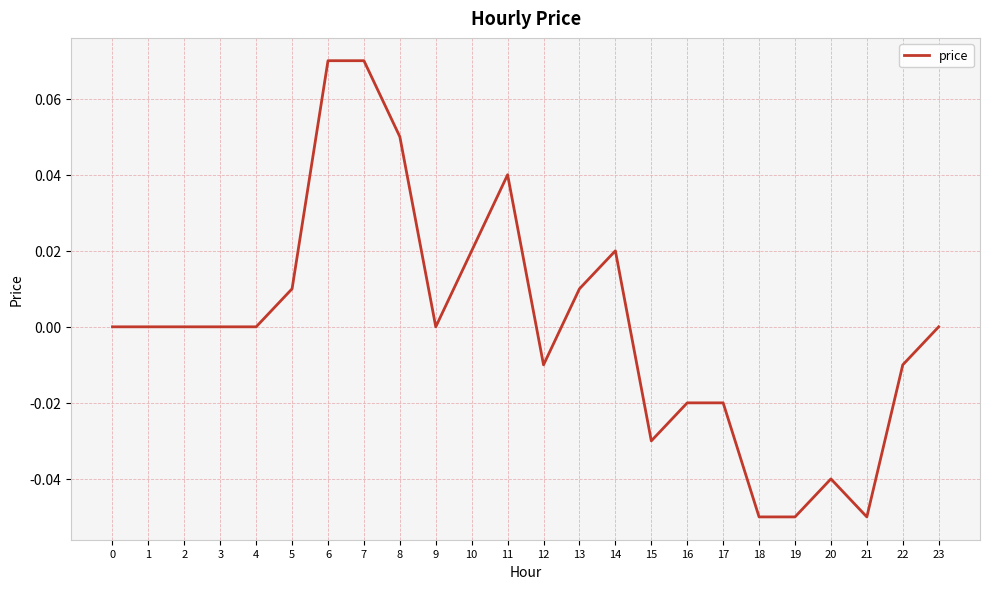

True or false: the data shows -0.0 at 19.

False